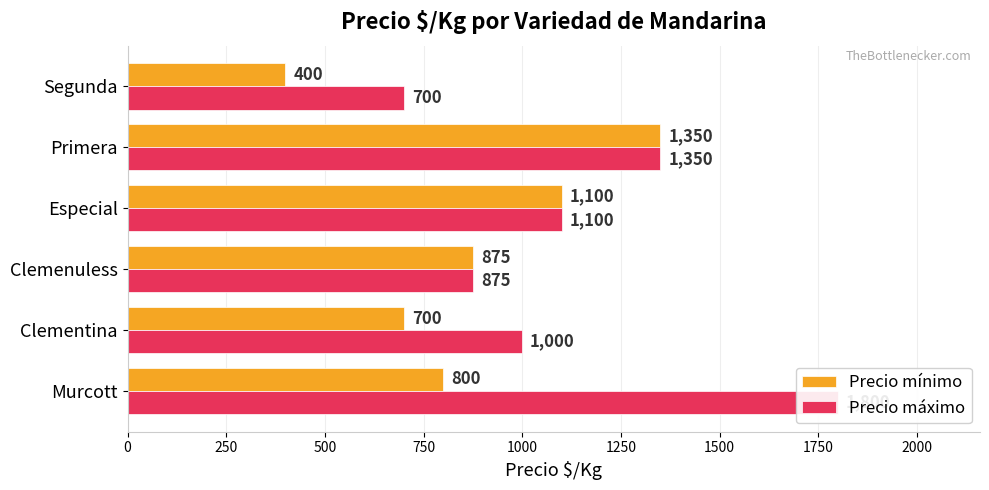

How many values in the Precio máximo series exceed 1100?

2